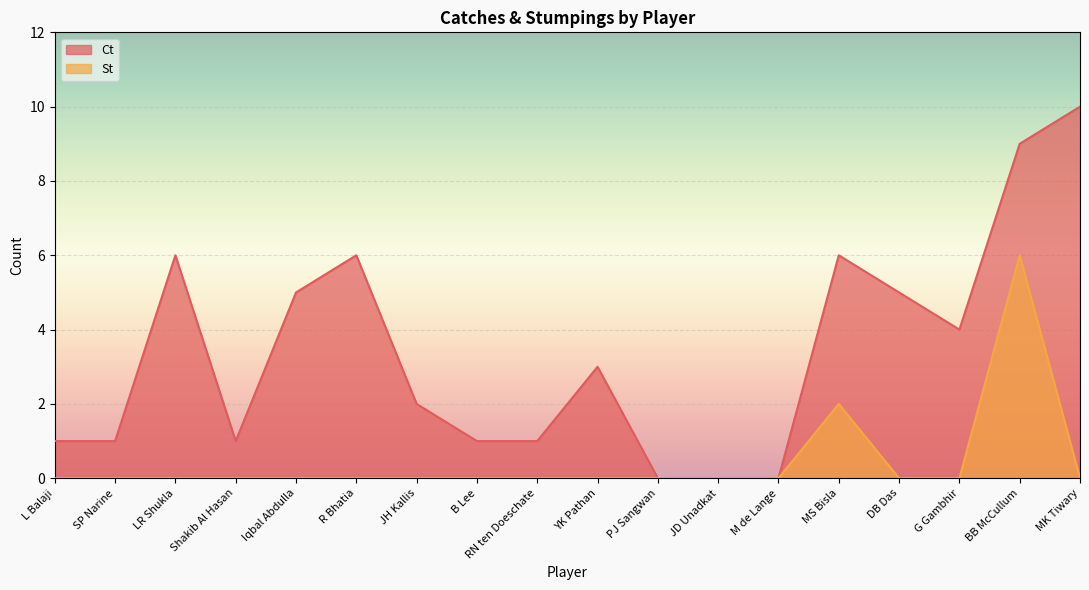

Does the chart display data point markers on the line(s)?

No